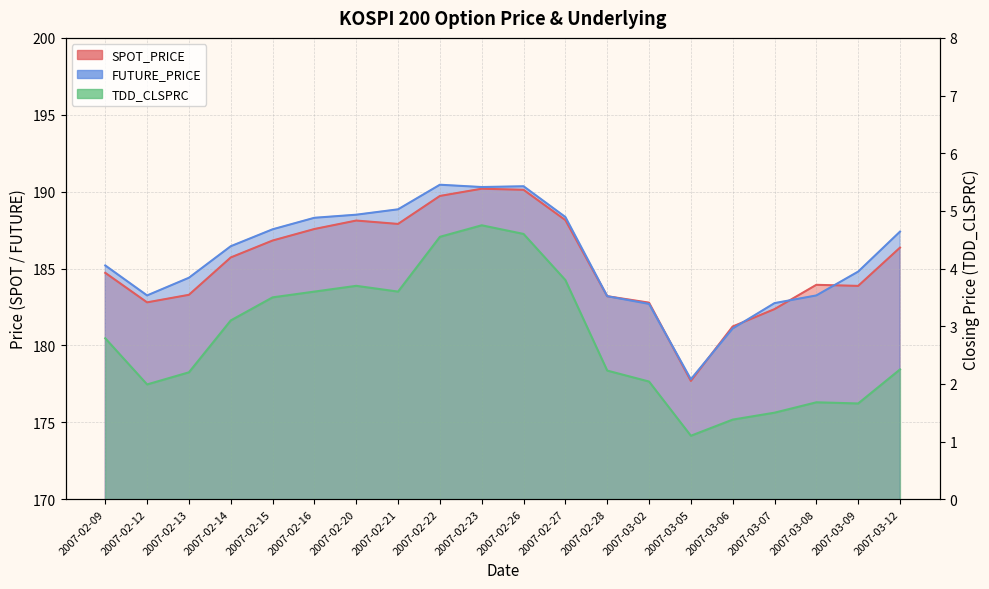

The TDD_CLSPRC series shows 0.5 at 2007-02-12. True or false?

False